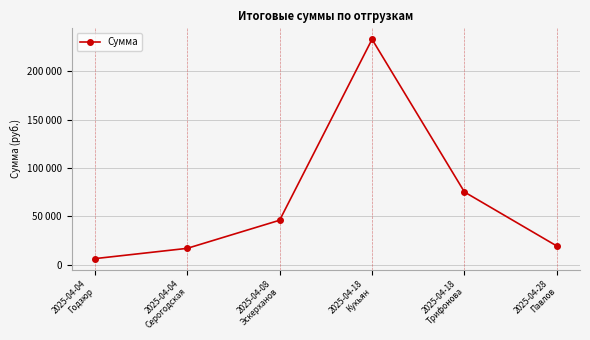

List the labels in order of value, largest first.

2025-04-18
Кукьян, 2025-04-18
Трифонова, 2025-04-08
Эскерханов, 2025-04-28
Павлов, 2025-04-04
Серогодская, 2025-04-04
Годзюр